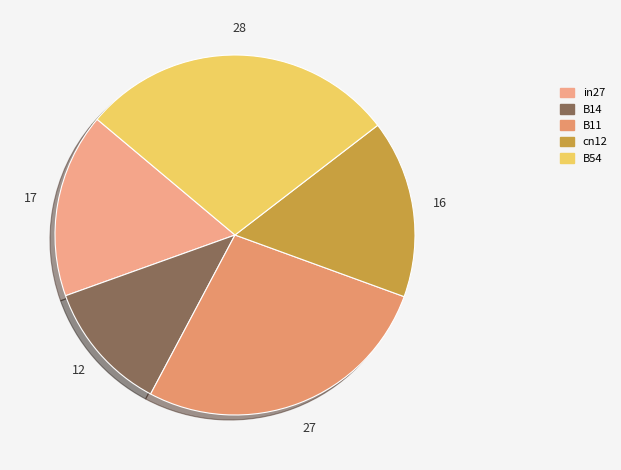

Is there a majority slice in this chart?

No